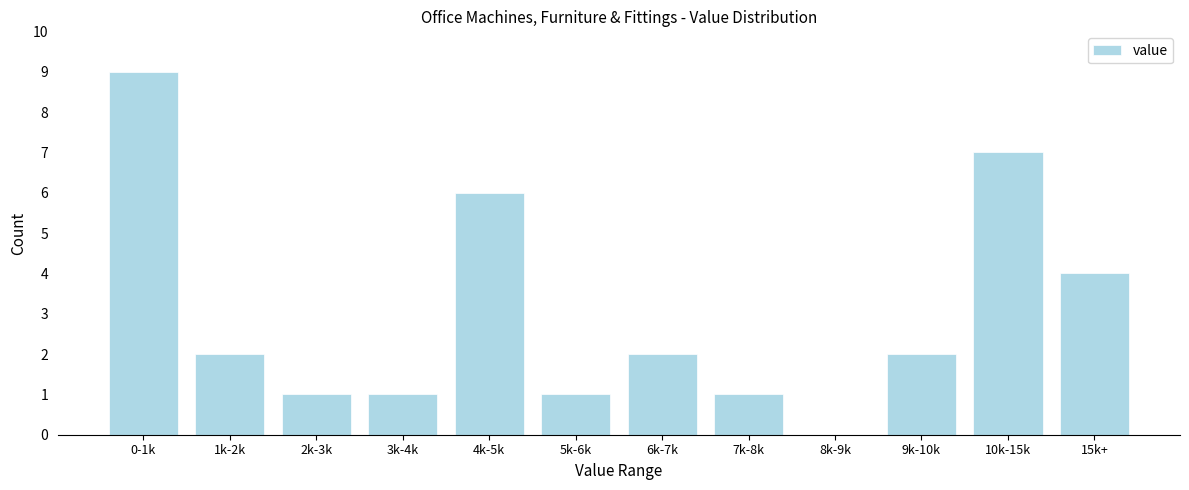

Reading left to right, list all the values displayed in this chart.

0-1k=9	1k-2k=2	2k-3k=1	3k-4k=1	4k-5k=6	5k-6k=1	6k-7k=2	7k-8k=1	8k-9k=0	9k-10k=2	10k-15k=7	15k+=4